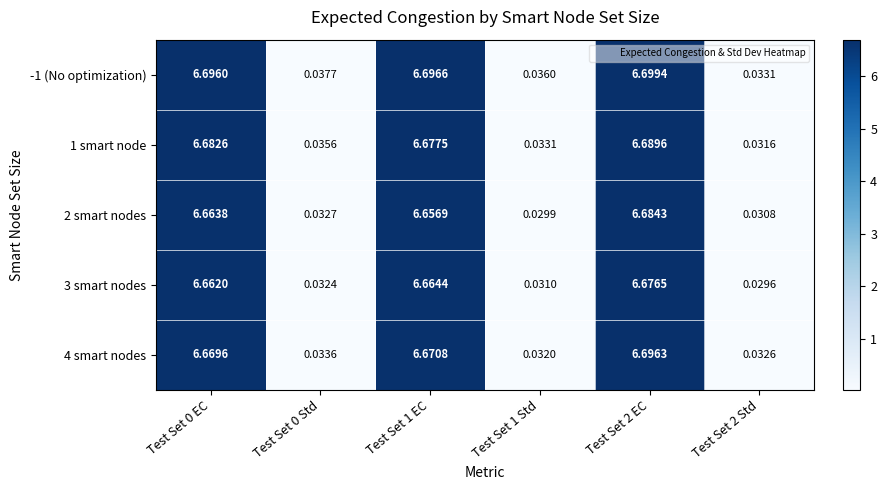

Which category has the lowest value across all series?

Test Set 2 Std